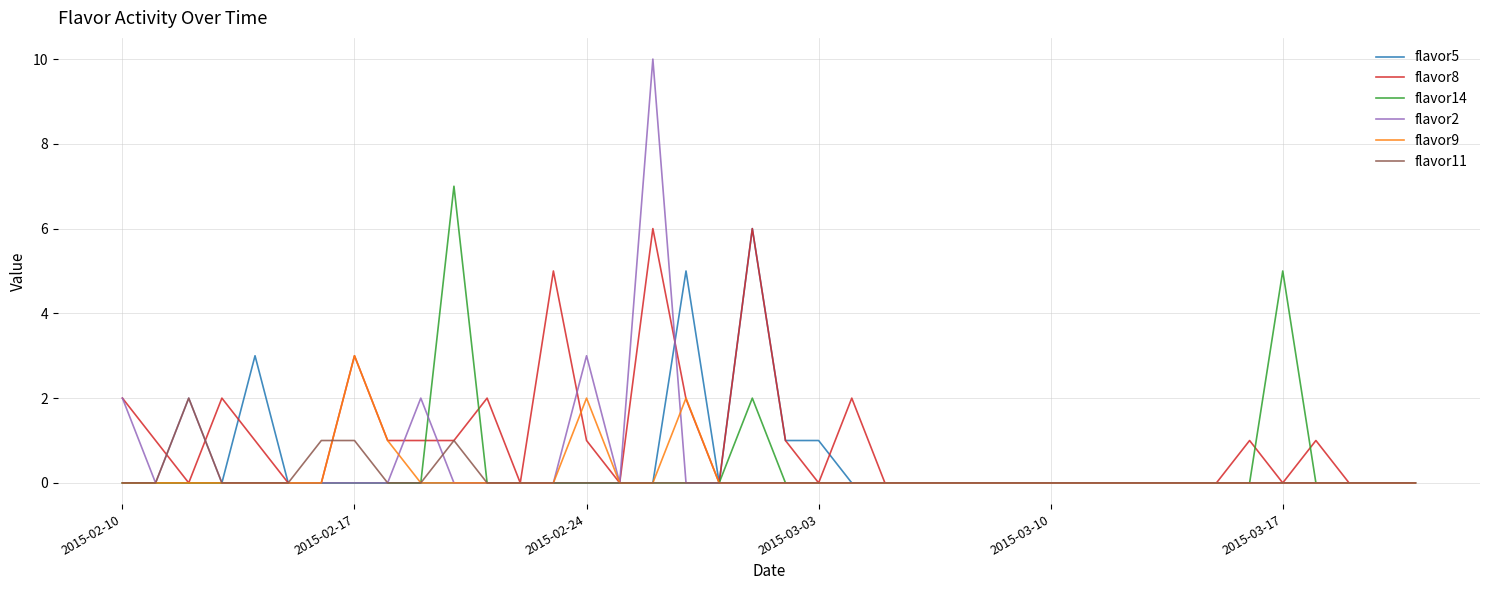

Which series has the largest range (max minus min)?

flavor2